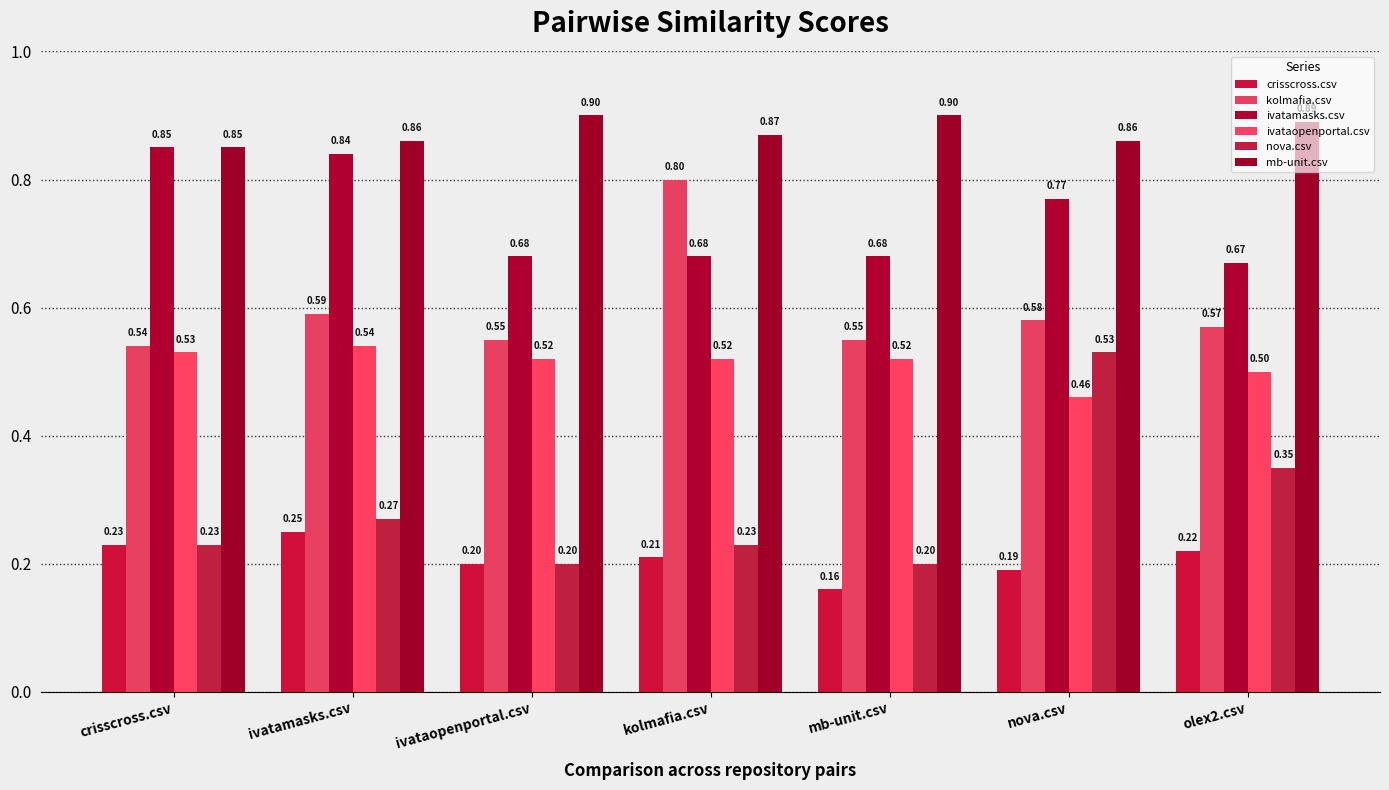

What is the label of the 3rd bar from the right?

mb-unit.csv